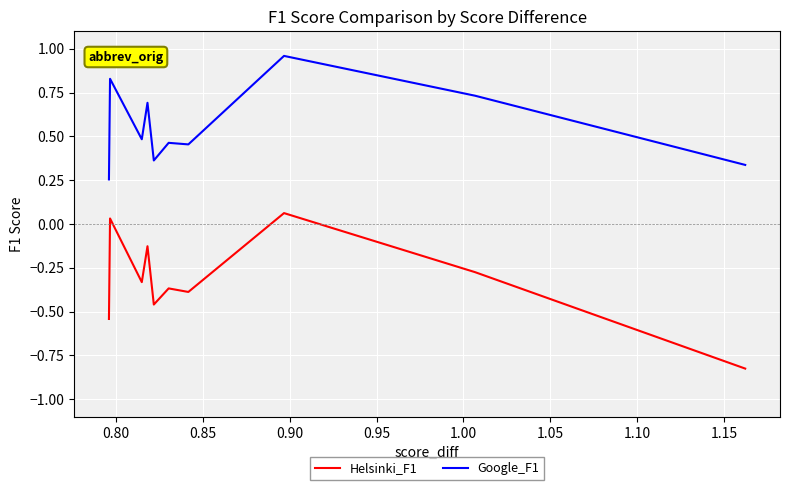

At how many categories does at least one series exceed 0?

10